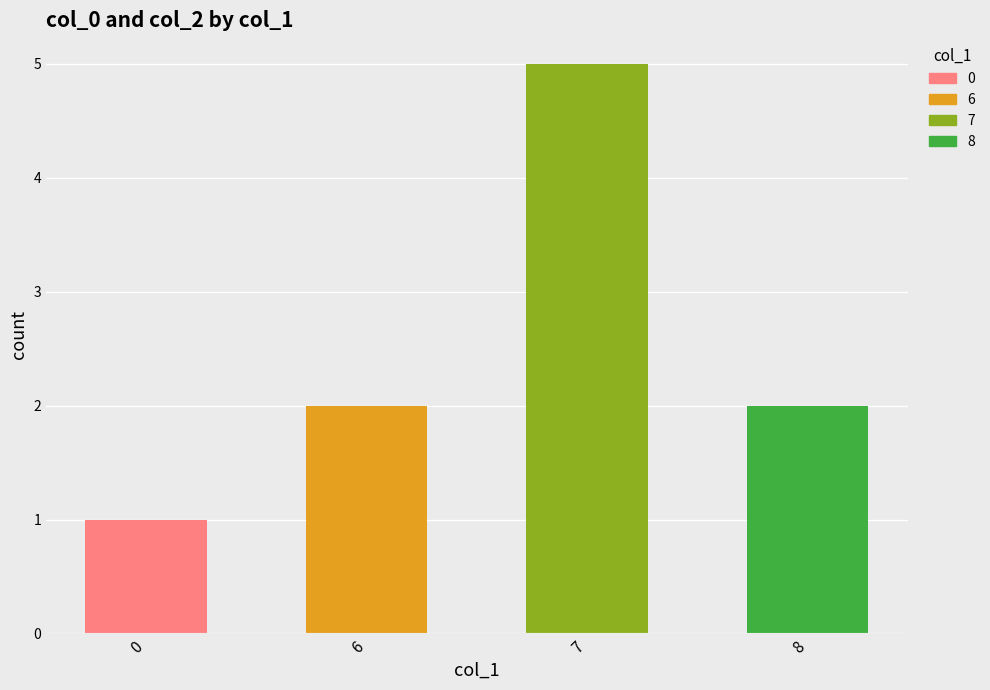

How many bars are there in total?

4